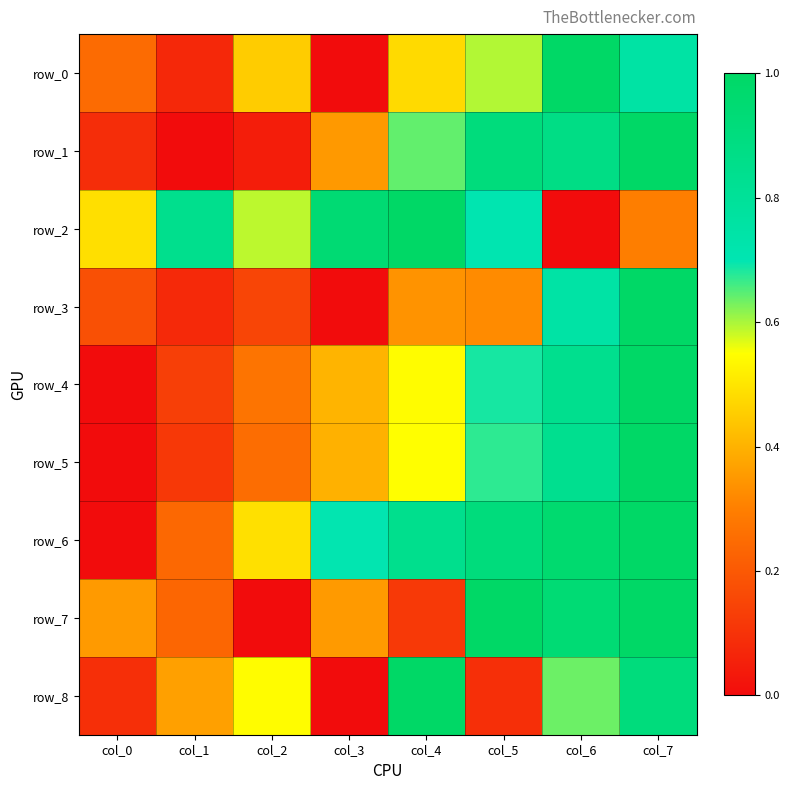

Between col_4 and col_0, which is larger?

col_4